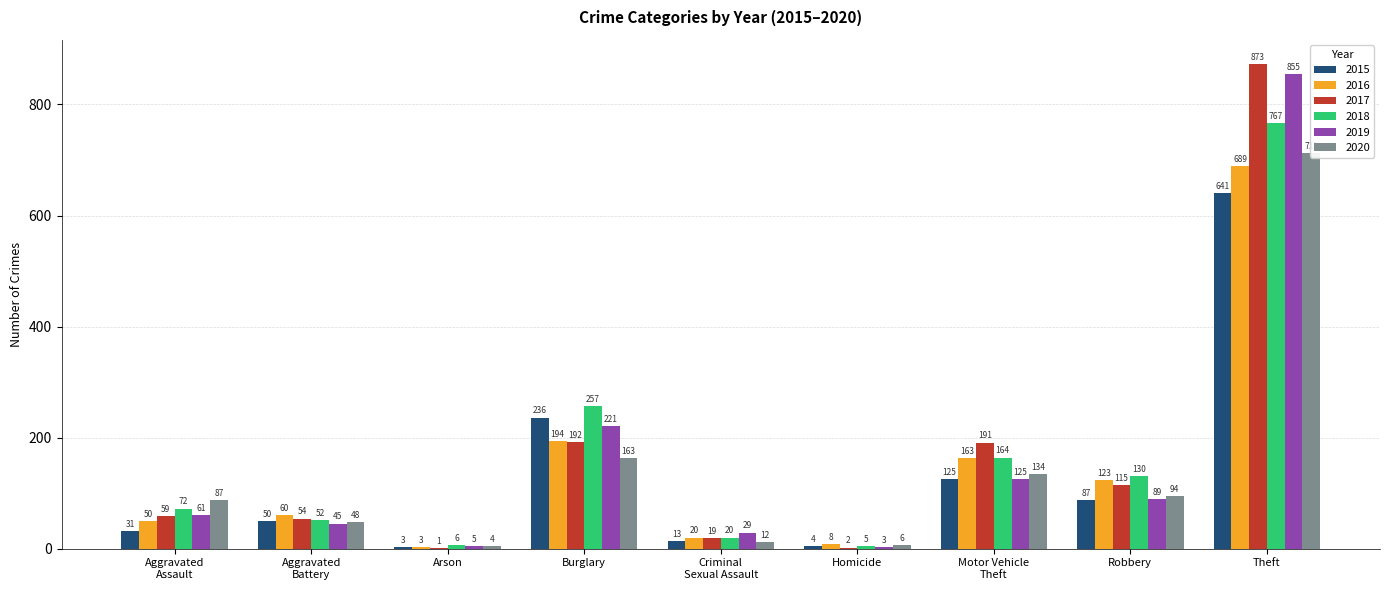

At how many categories does at least one series exceed 145?

3